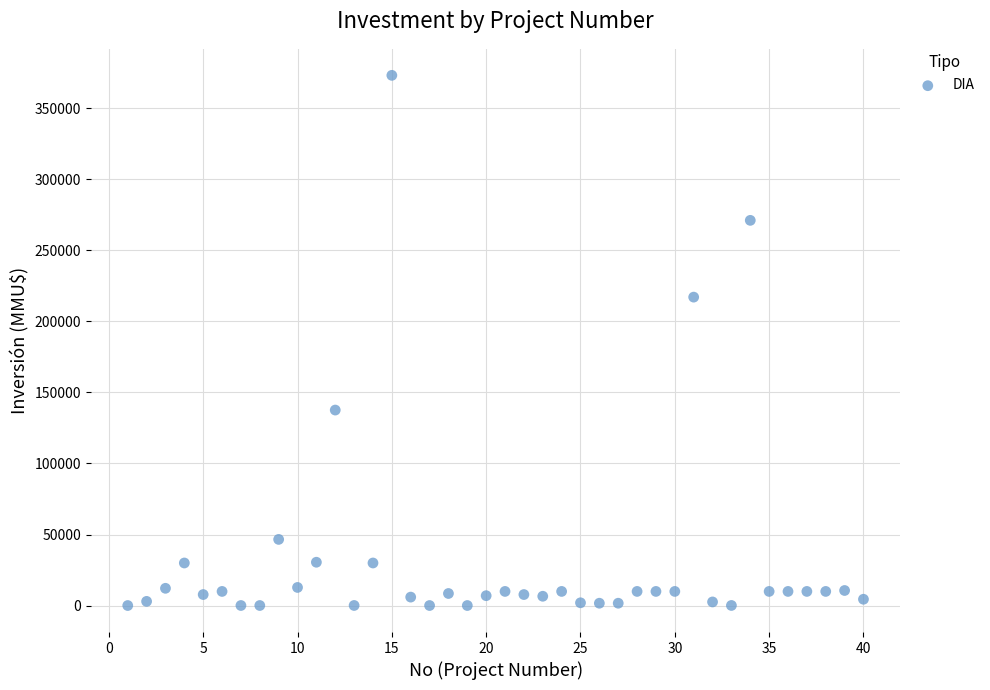

What Y value in the scatter plot is closest to 186539?

217000